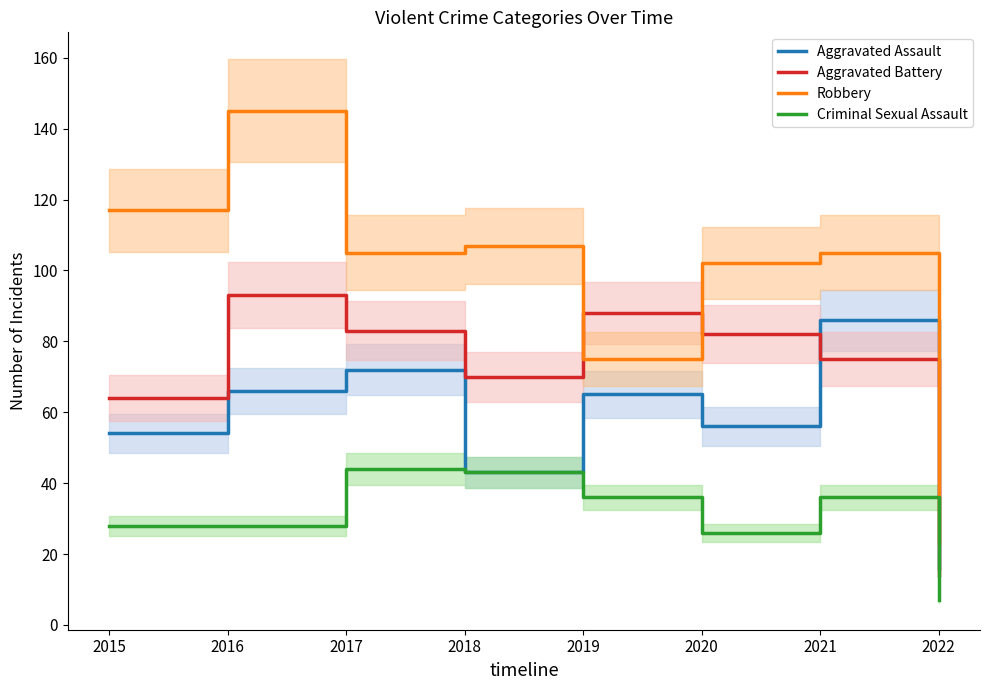

What is the maximum value for Aggravated Assault?

86